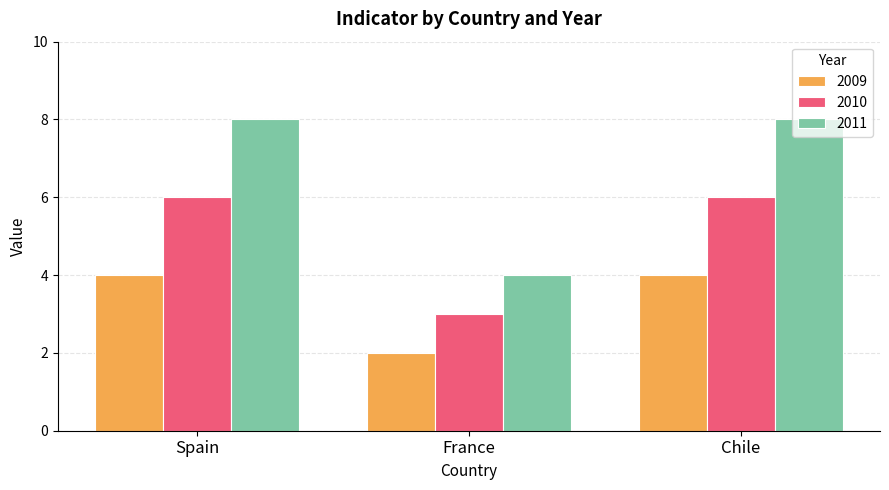

Which category has the lowest value in the 2009 series?

France